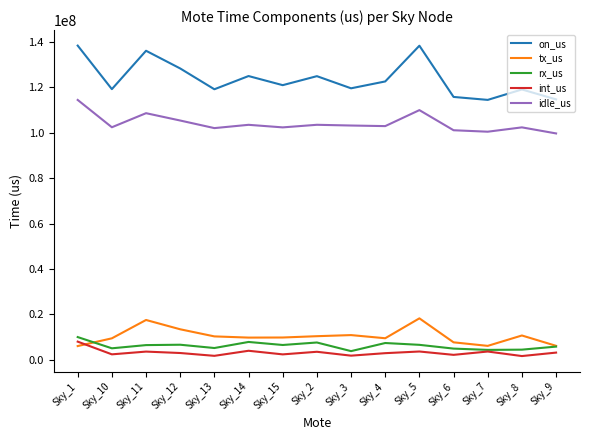

Which series has the widest spread of values?

on_us